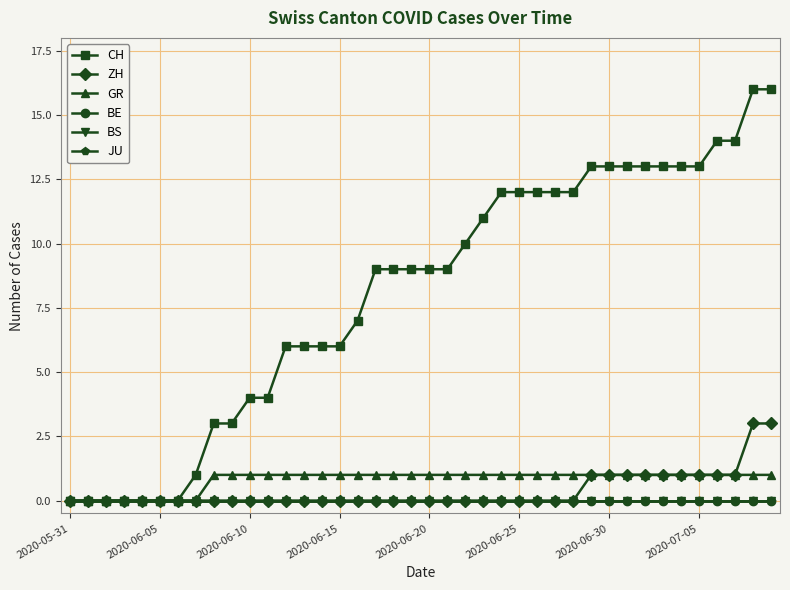

Does the chart have visible grid lines?

Yes